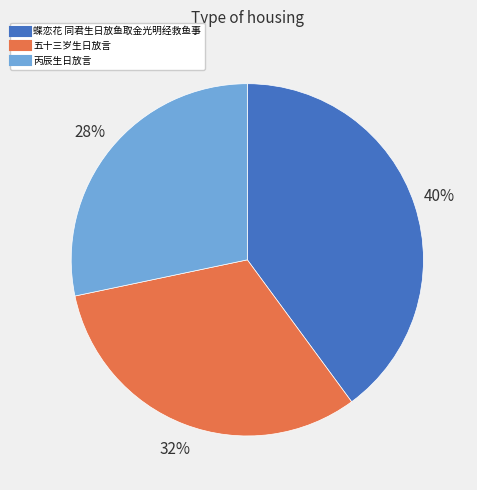

Do 五十三岁生日放言 and 丙辰生日放言 together represent more than half of the pie?

Yes